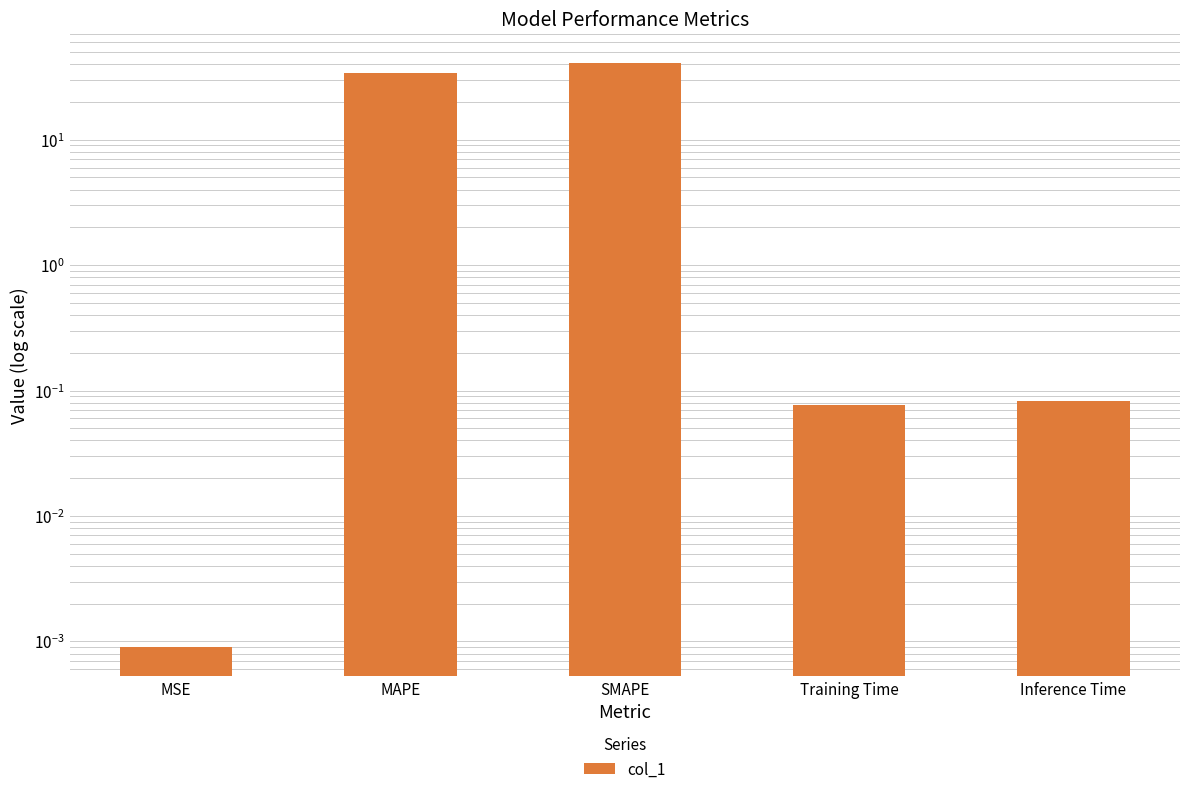

Count the number of categories in the chart.

5